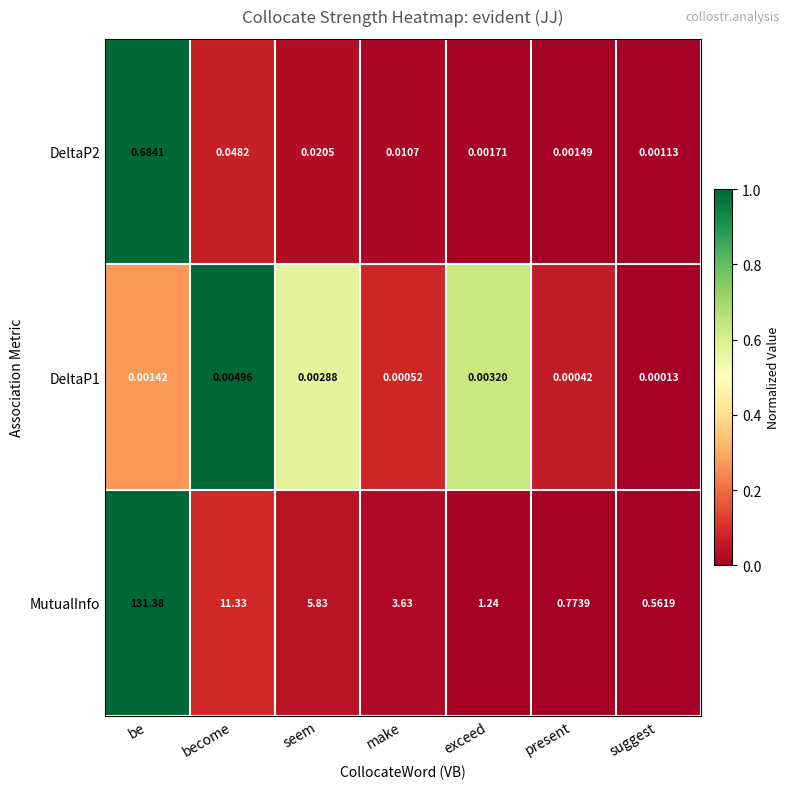

Which series has the widest spread of values?

MutualInfo